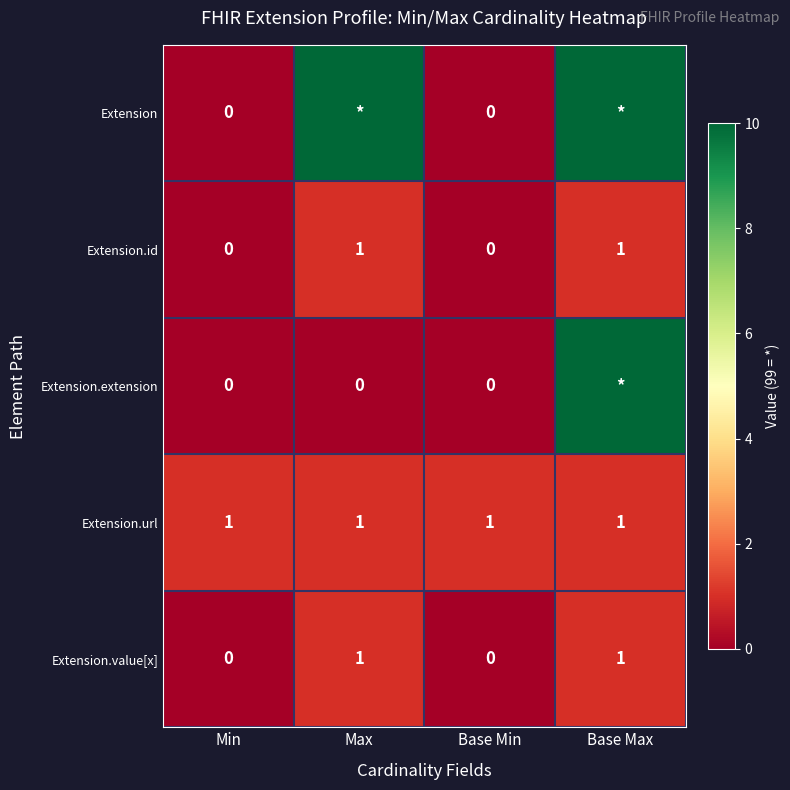

What is the total value across all series at Max?

102